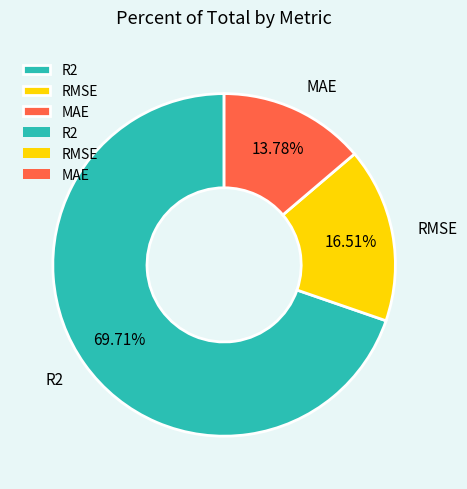

How many segments does this pie chart have?

3